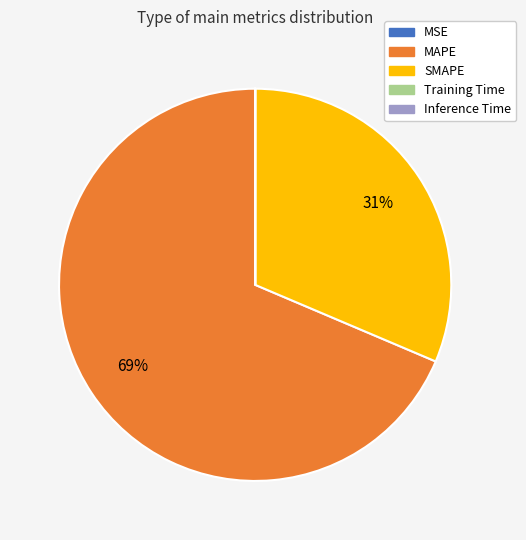

What is the largest slice in the pie chart?

MAPE